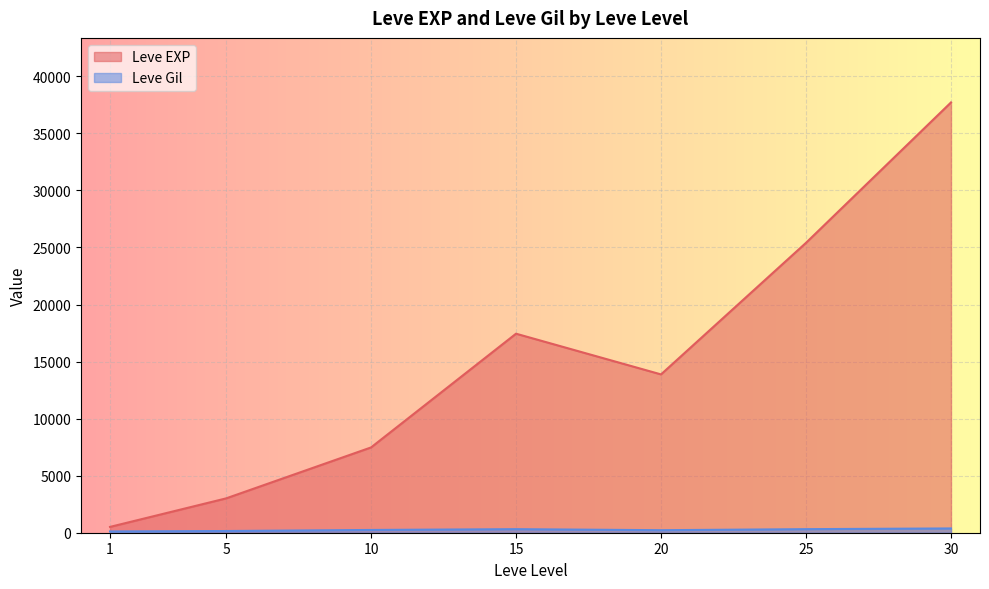

Which series has the widest spread of values?

Leve EXP